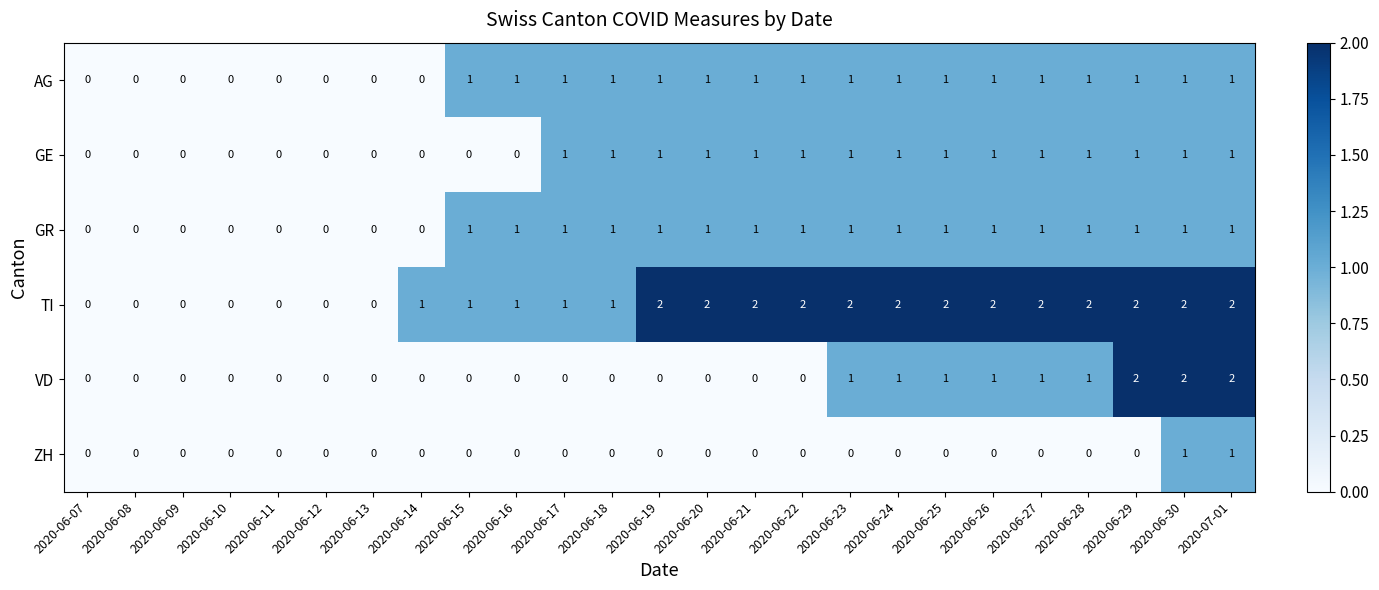

Which series changed the most between 2020-06-21 and 2020-06-27?

VD